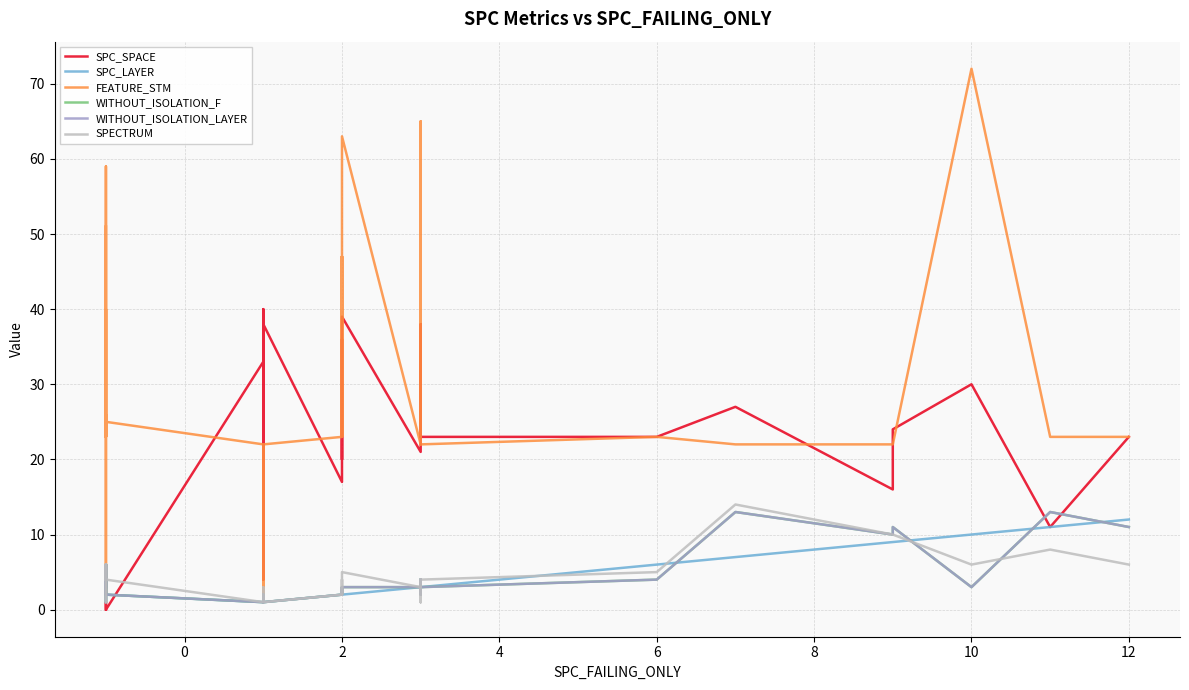

Which series ends up on top after the final intersection of WITHOUT_ISOLATION_F and SPC_SPACE?

SPC_SPACE